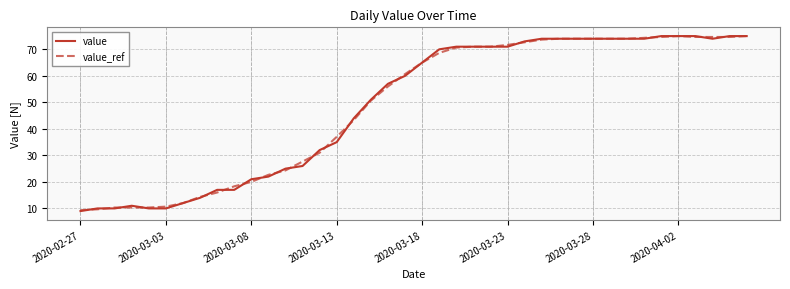

Is this an area chart (filled region under the line)?

No